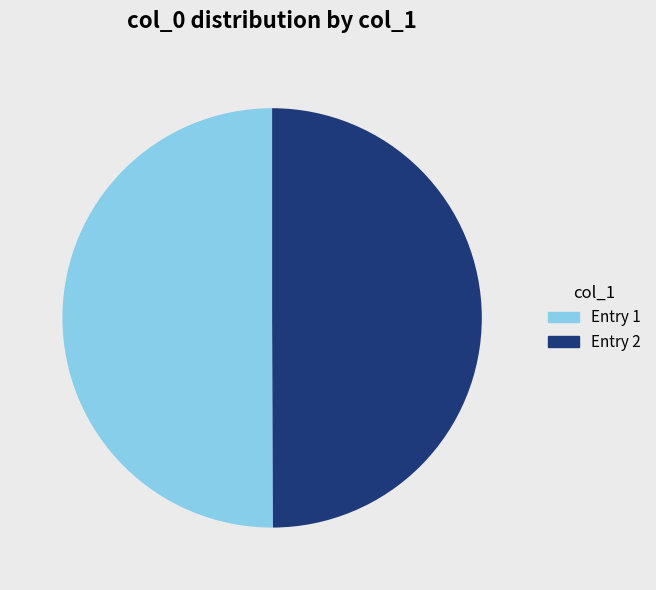

Approximately how many times larger is the value at Entry 2 compared to Entry 1?

1.0